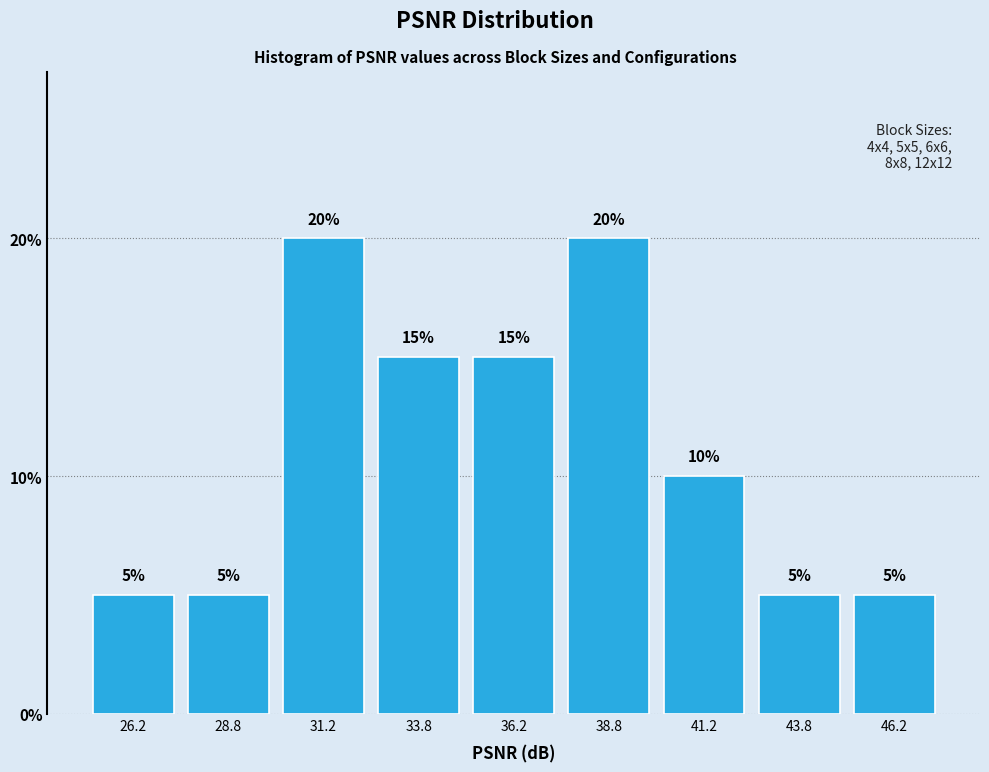

Reading left to right, transcribe this chart: for each bar, give the range it covers on the x-axis and its height.

25.0 to 27.5: 5
27.5 to 30.0: 5
30.0 to 32.5: 20
32.5 to 35.0: 15
35.0 to 37.5: 15
37.5 to 40.0: 20
40.0 to 42.5: 10
42.5 to 45.0: 5
45.0 to 47.5: 5